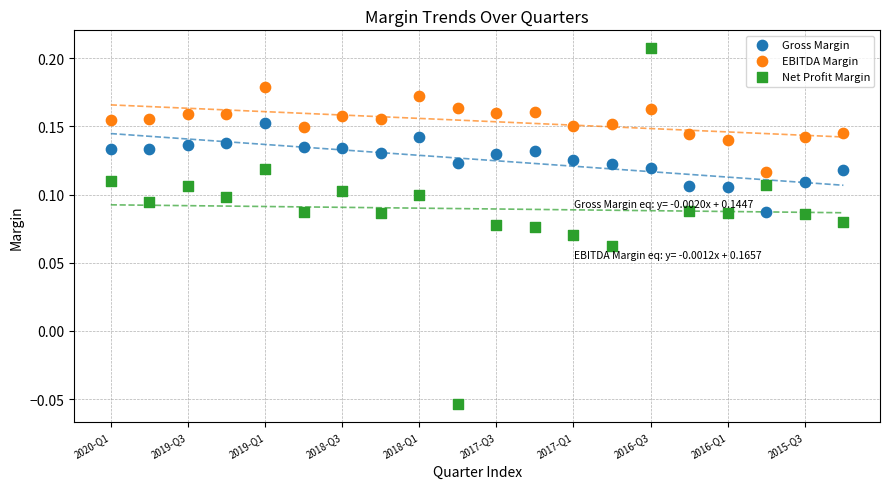

Which series contains the lowest Y value?

Net Profit Margin